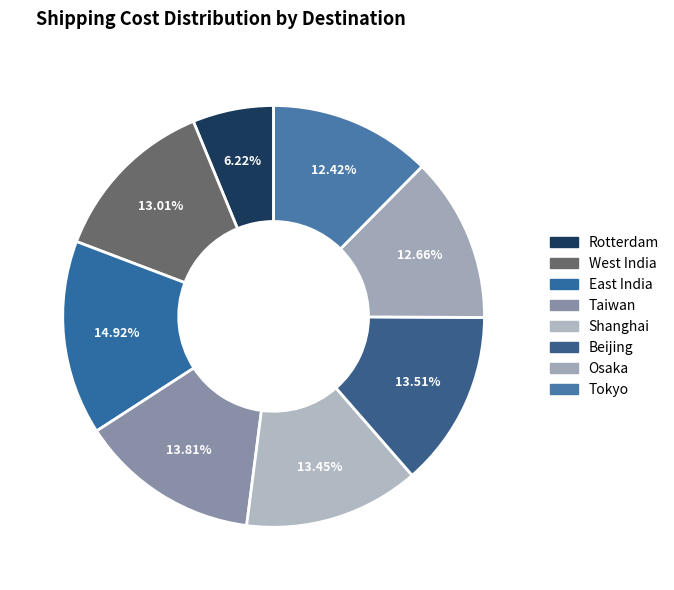

Is the sum of Taiwan and West India greater than half?

No